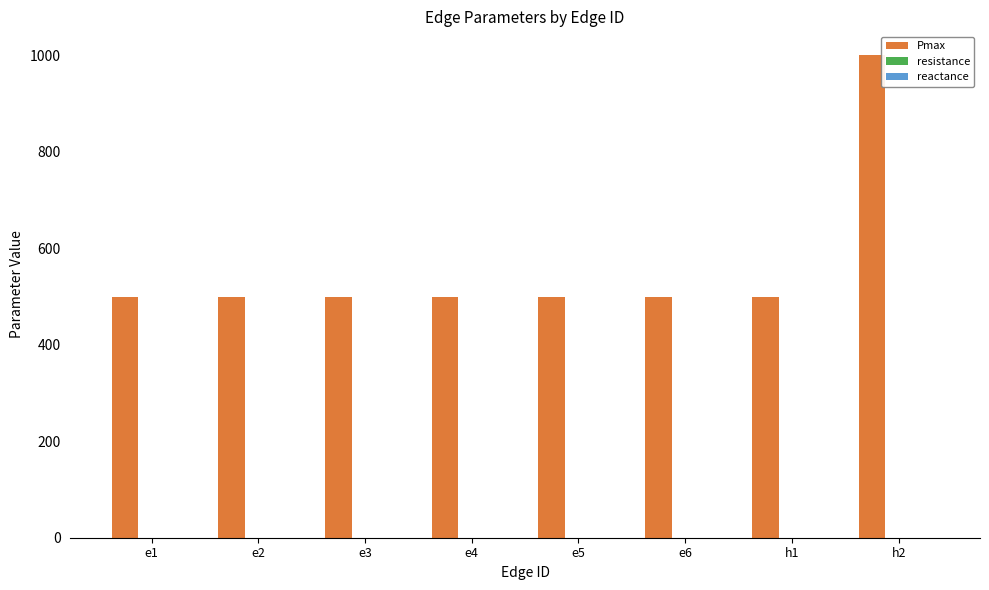

The value of Pmax at h1 is 500.0. True or false?

True